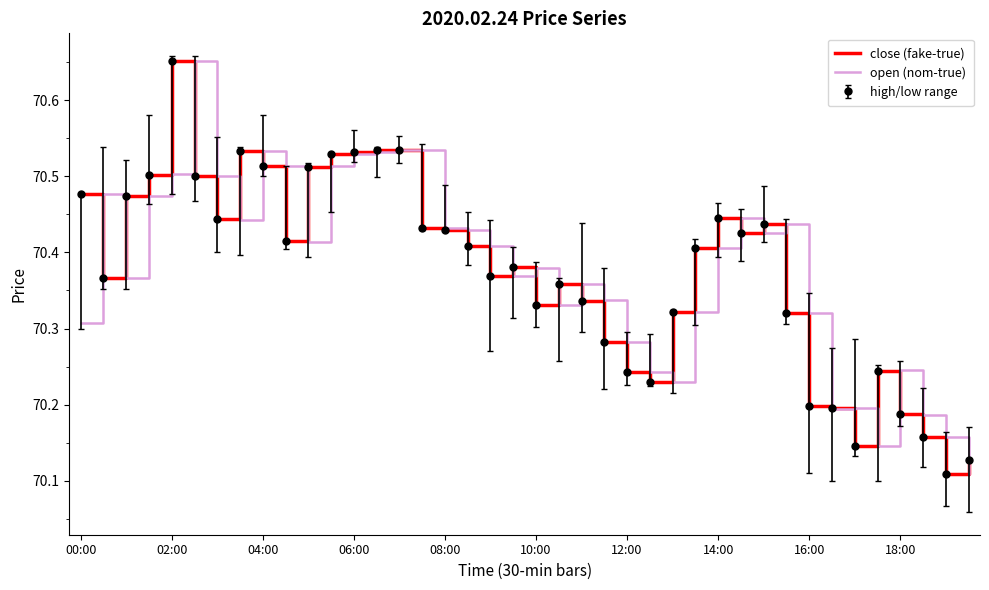

Where is close (fake-true) nearest to the value 70?

38